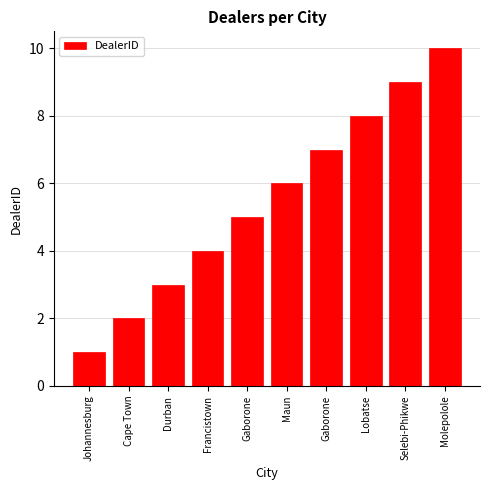

How many data points are less than 6?

5